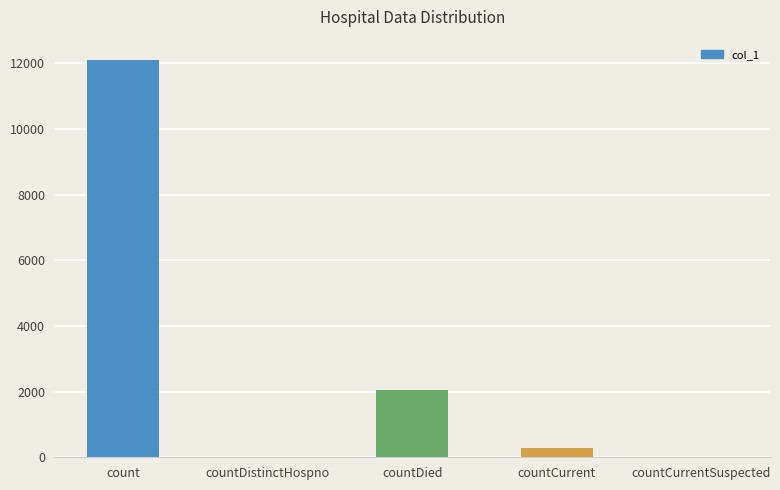

Where is the data nearest to the value 6055?

countDied